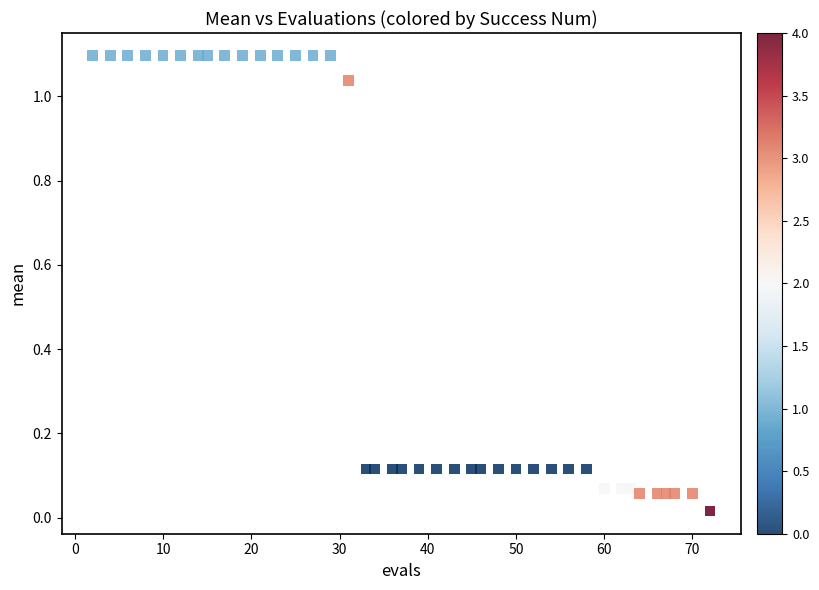

What is the range of Y values (max minus min)?

1.1